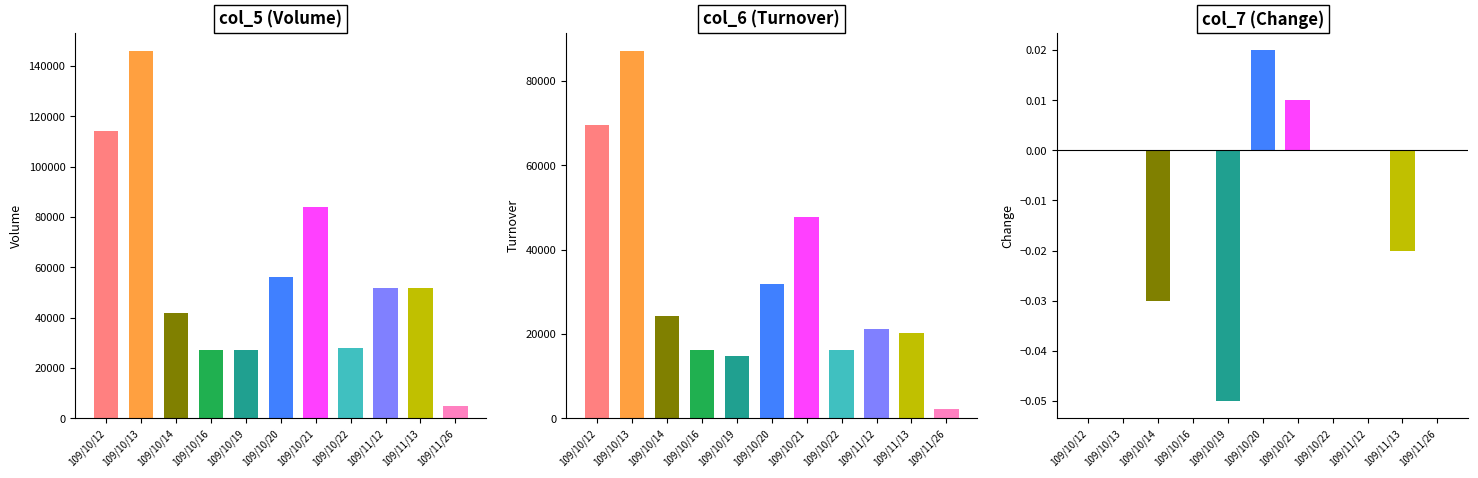

Are the bars grouped side by side (vs. stacked)?

Yes